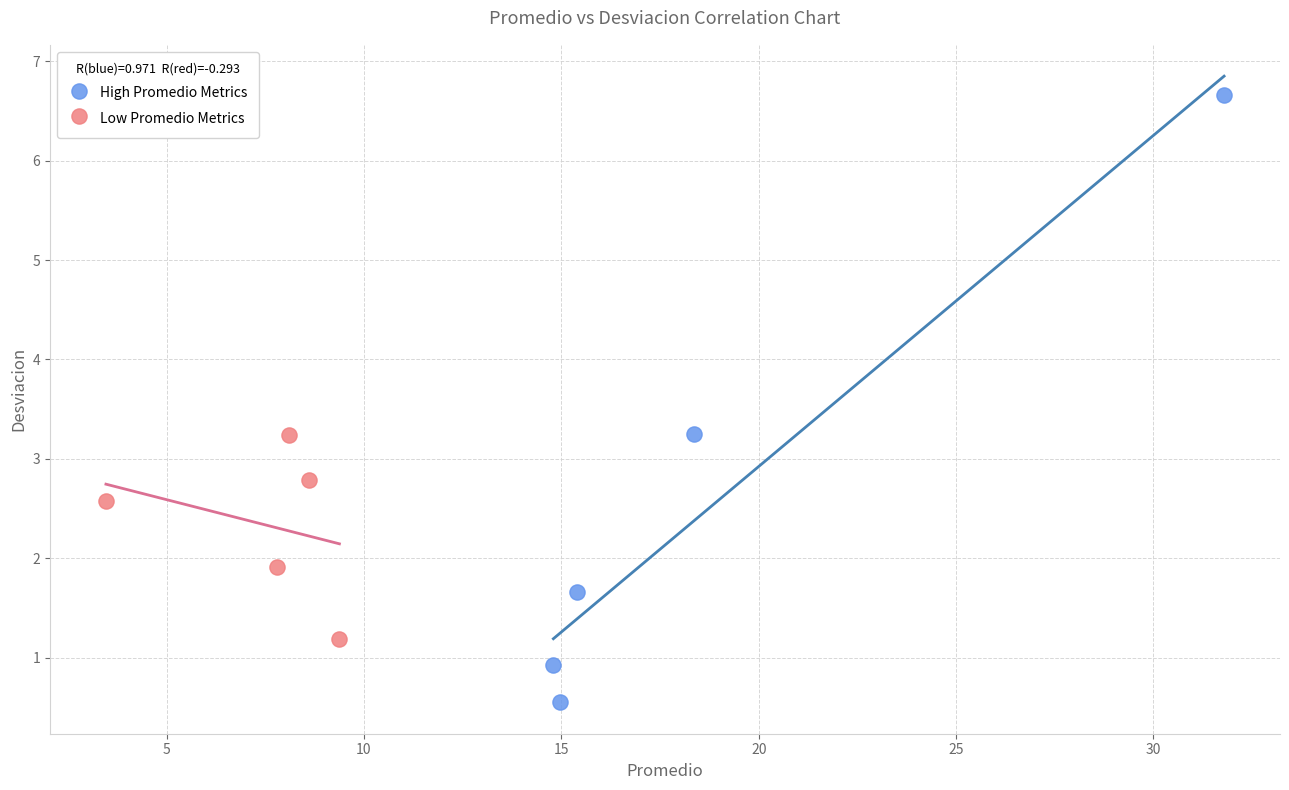

Which series contains the highest Y value?

High Promedio Metrics